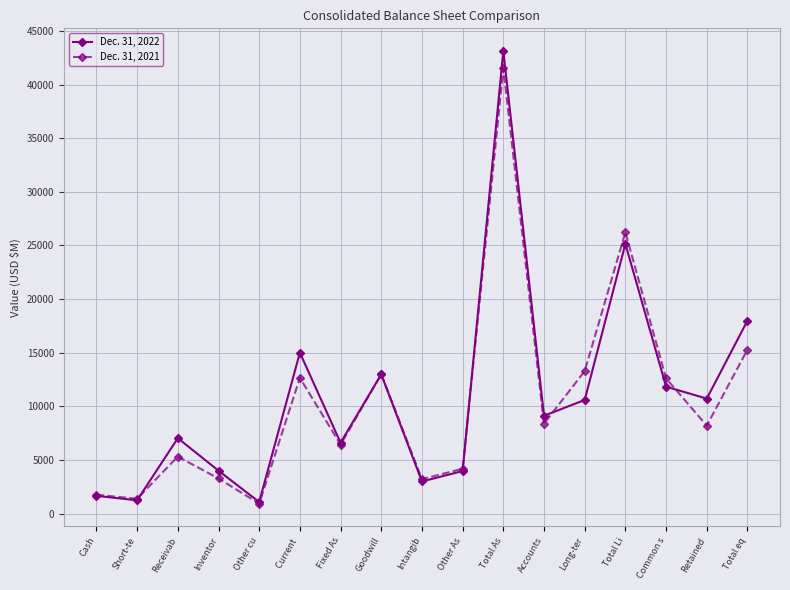

Is it true that Dec. 31, 2022 equals 18569 at Long-ter?

False